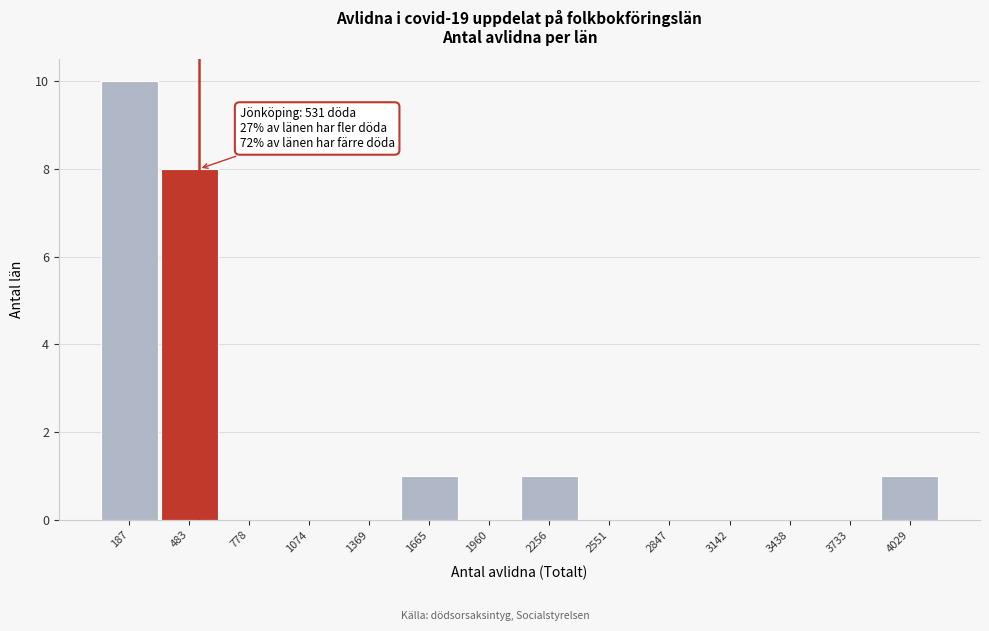

Over which range of the x-axis is the bar tallest?

50 to 350